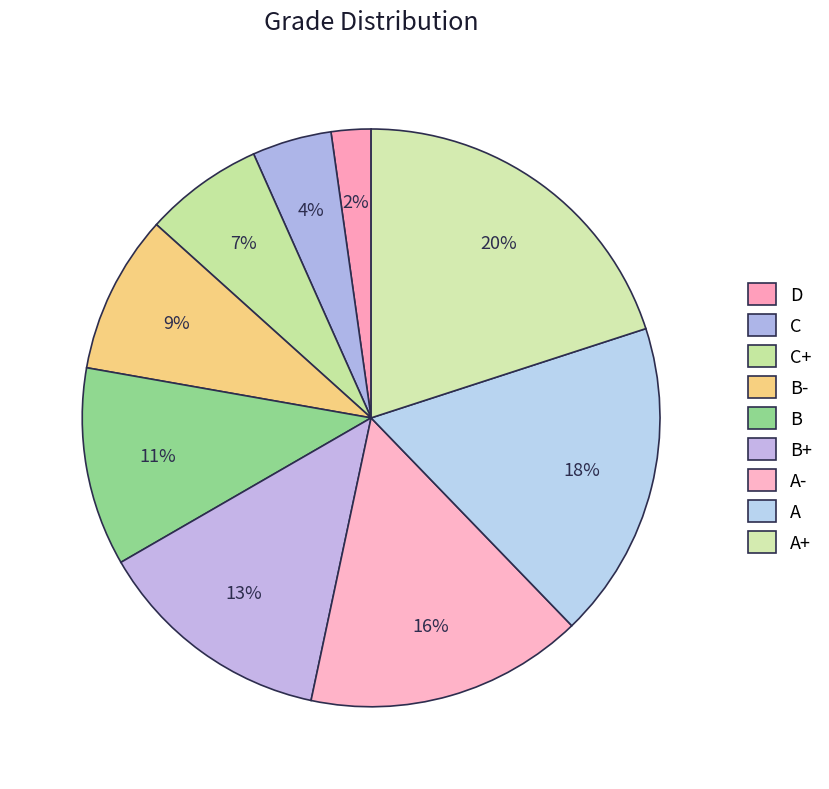

How many segments does this pie chart have?

9